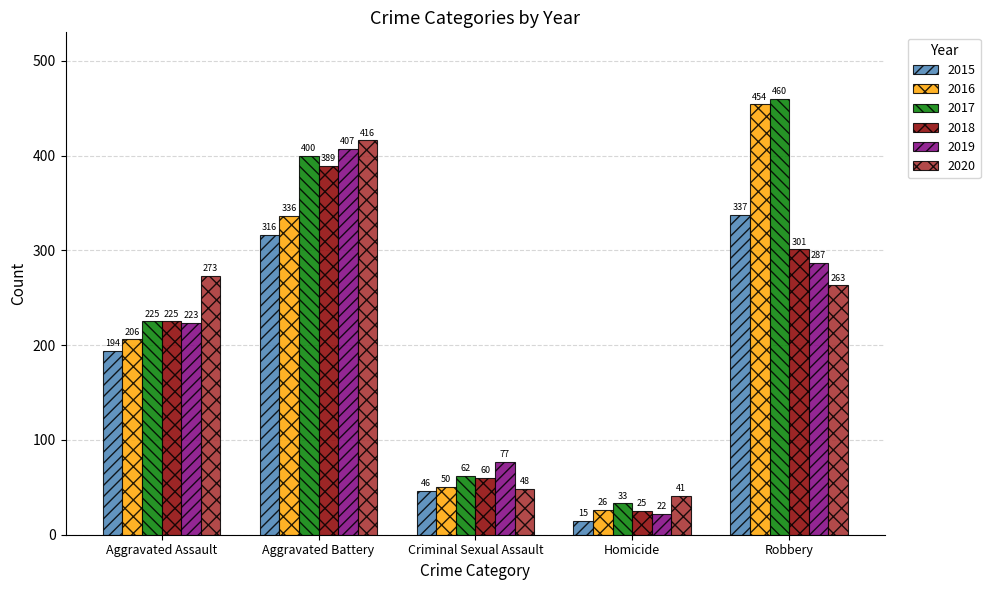

Rank the categories by 2015 value from highest to lowest.

Robbery, Aggravated Battery, Aggravated Assault, Criminal Sexual Assault, Homicide